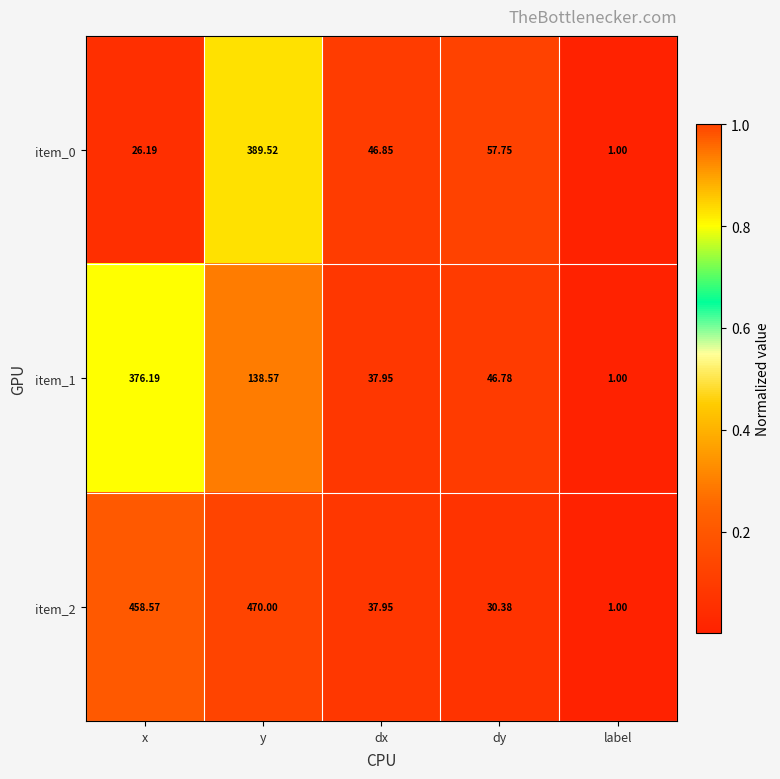

Which category has the highest value across all series?

y